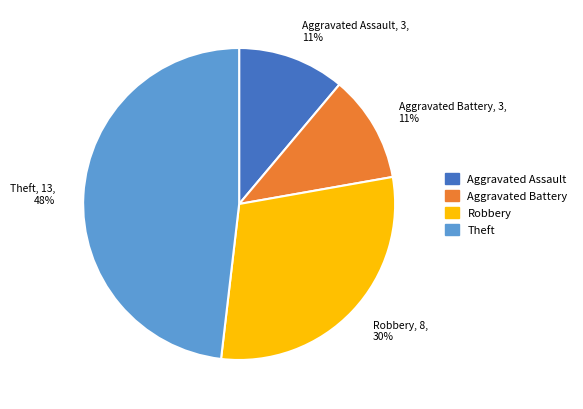

How many slices are in this pie chart?

4